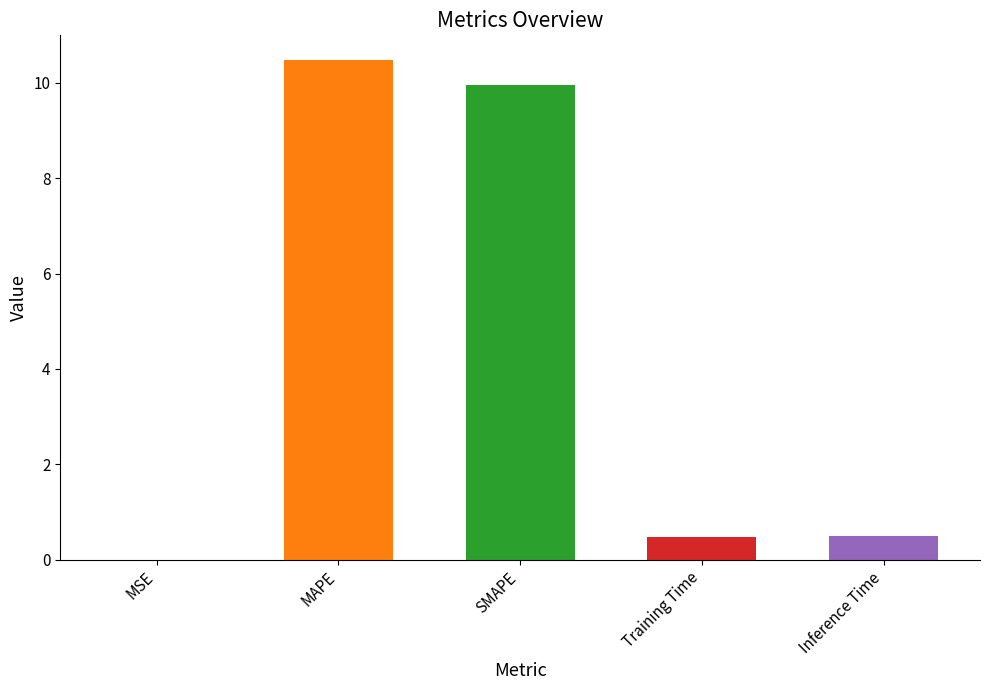

What is the greatest value displayed?

10.5